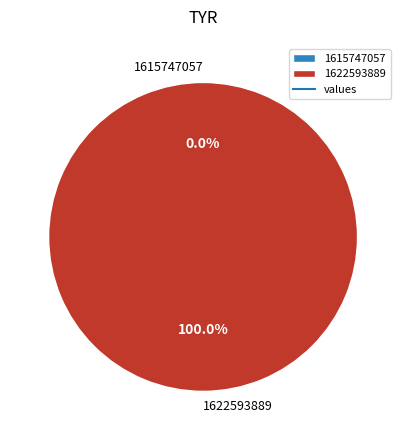

What percentage is NOT represented by 1615747057?

100.0%